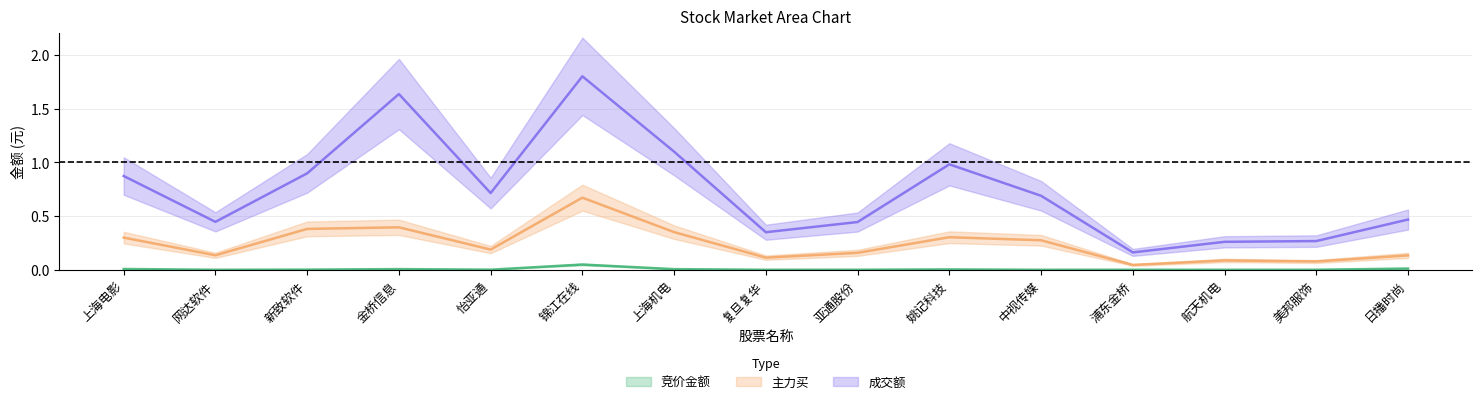

Reading right to left, what are all the values shown in this chart?

竞价金额: 0.0	0.0	0.0	0.0	0.0	0.0	0.0	0.0	0.0	0.0	0.0	0.0	0.0	0.0	0.0
主力买: 0.1	0.1	0.1	0.0	0.3	0.3	0.2	0.1	0.4	0.7	0.2	0.4	0.4	0.1	0.3
成交额: 0.5	0.3	0.3	0.2	0.7	1.0	0.4	0.3	1.1	1.8	0.7	1.6	0.9	0.4	0.9